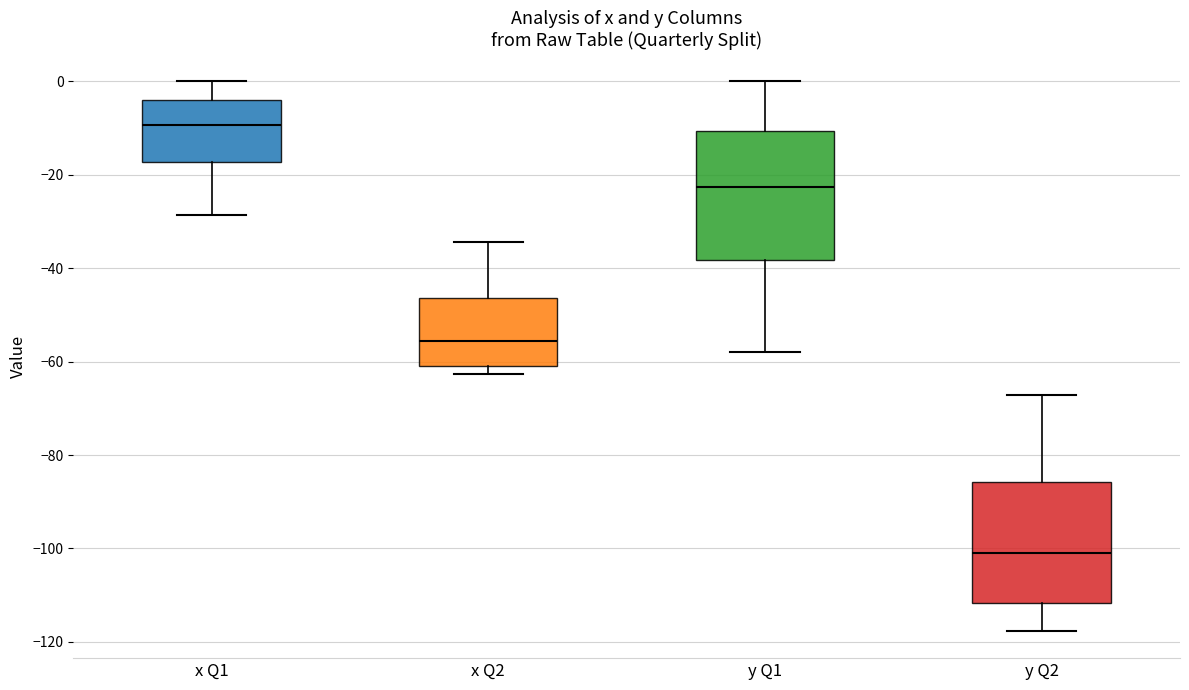

Reading left to right, transcribe this box plot: for each box, give where its median line is, the range the box spans, and where its two whiskers end, as read against the y-axis. The values are not printed on the chart, so give them approximately, as read against the axis.

x Q1: median -10, box -18 to -4, whiskers -28 to 0
x Q2: median -56, box -60 to -46, whiskers -62 to -34
y Q1: median -22, box -38 to -10, whiskers -58 to 0
y Q2: median -100, box -112 to -86, whiskers -118 to -68